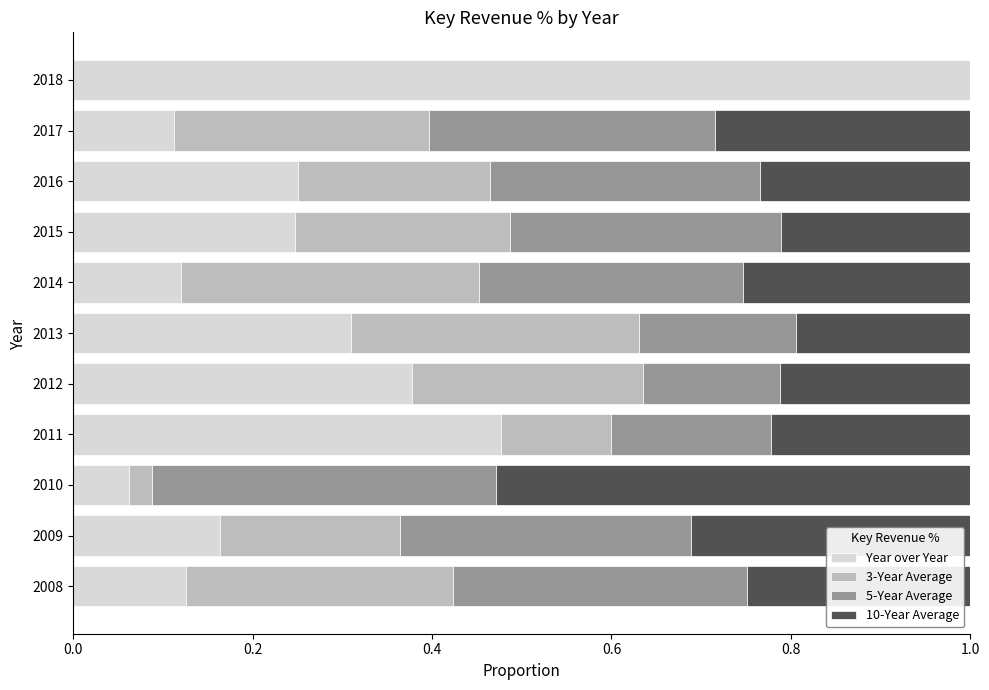

At which label does Year over Year reach its peak?

2018